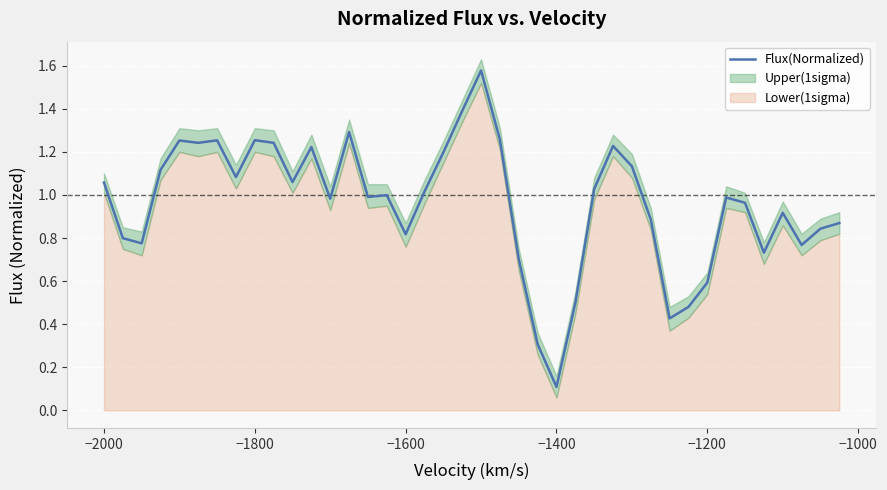

Does the chart display data point markers on the line(s)?

No